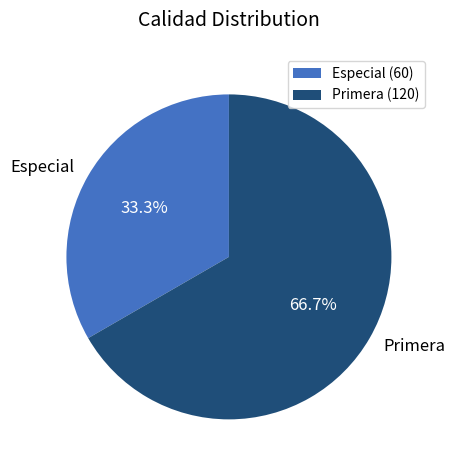

Does Especial account for over 50% of the chart?

No